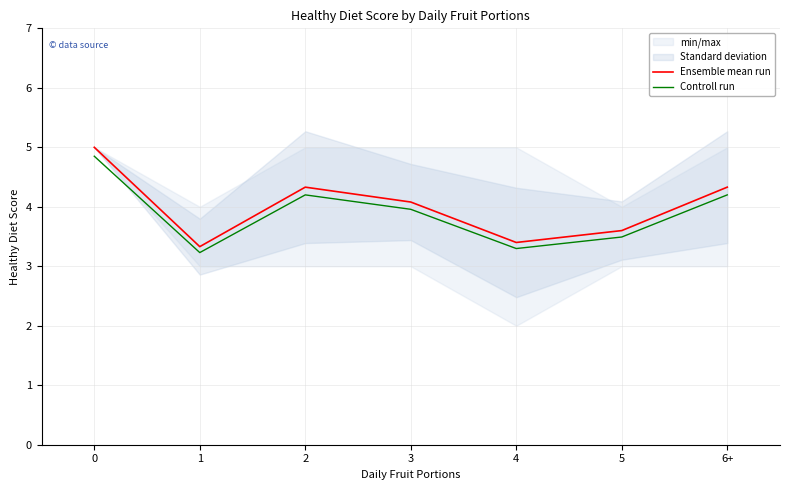

The Ensemble mean run series shows 5.0 at 4. True or false?

False